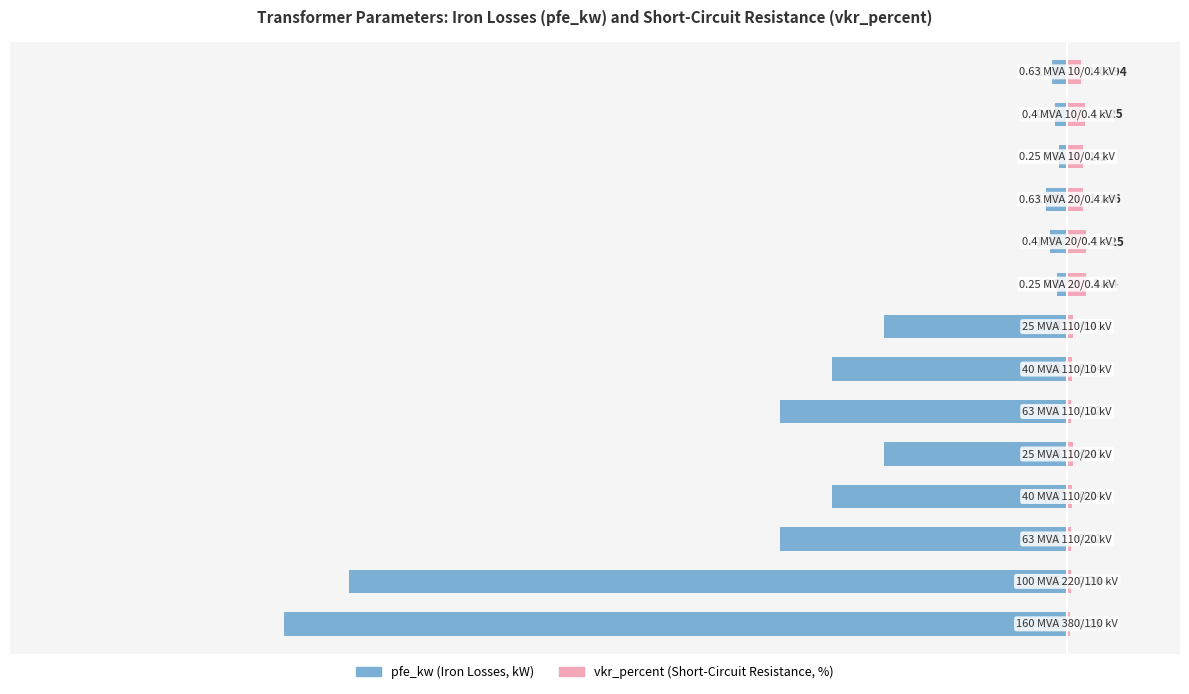

What is the sum of the pfe_kw values at 2 and 9?

-23.4